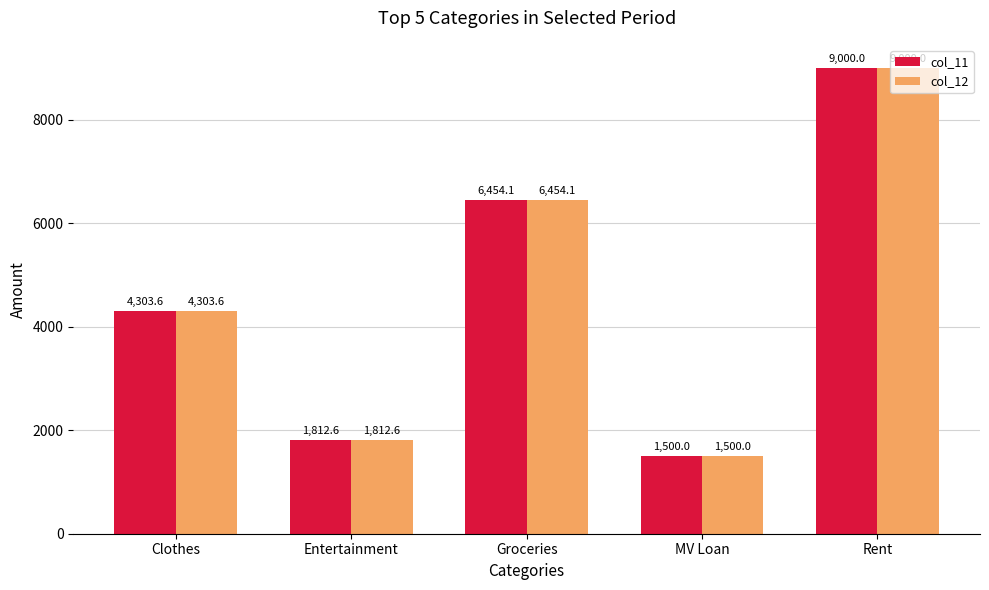

What are all the series names shown in the legend?

col_11, col_12